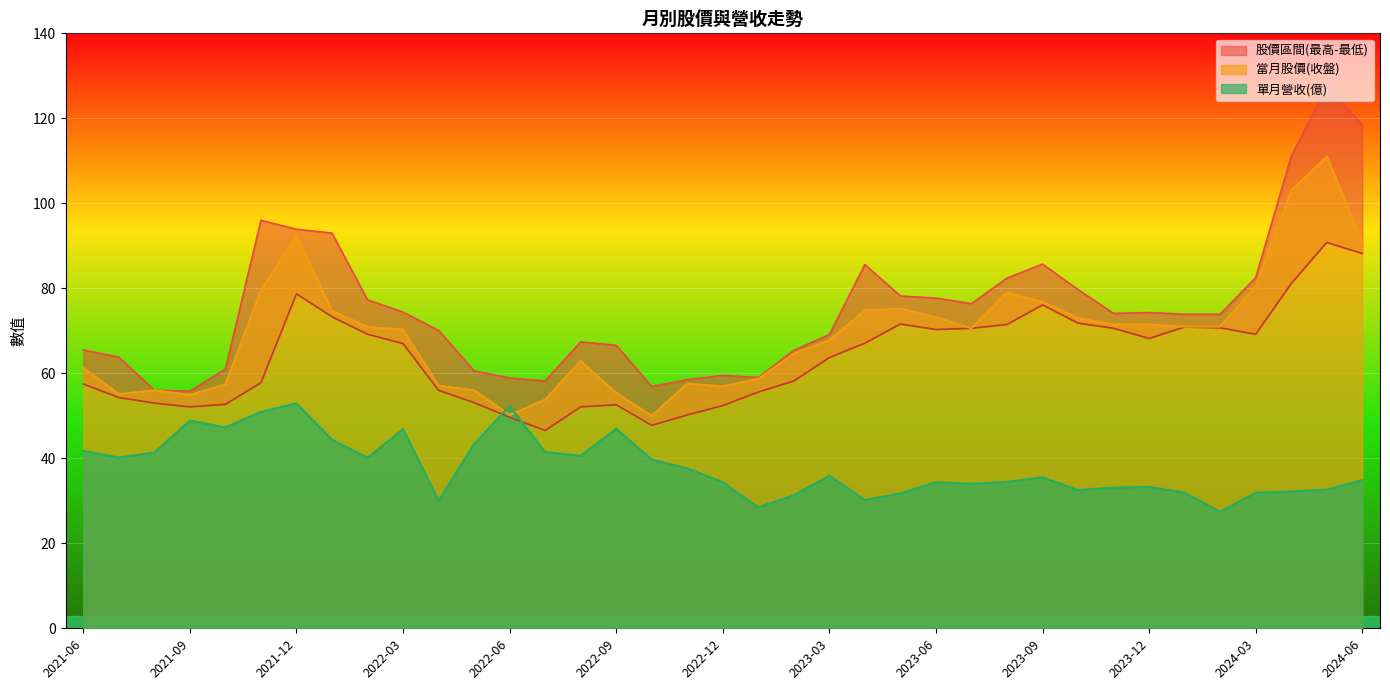

The value of 單月營收(億) at 2024-03 is 11.8. True or false?

False